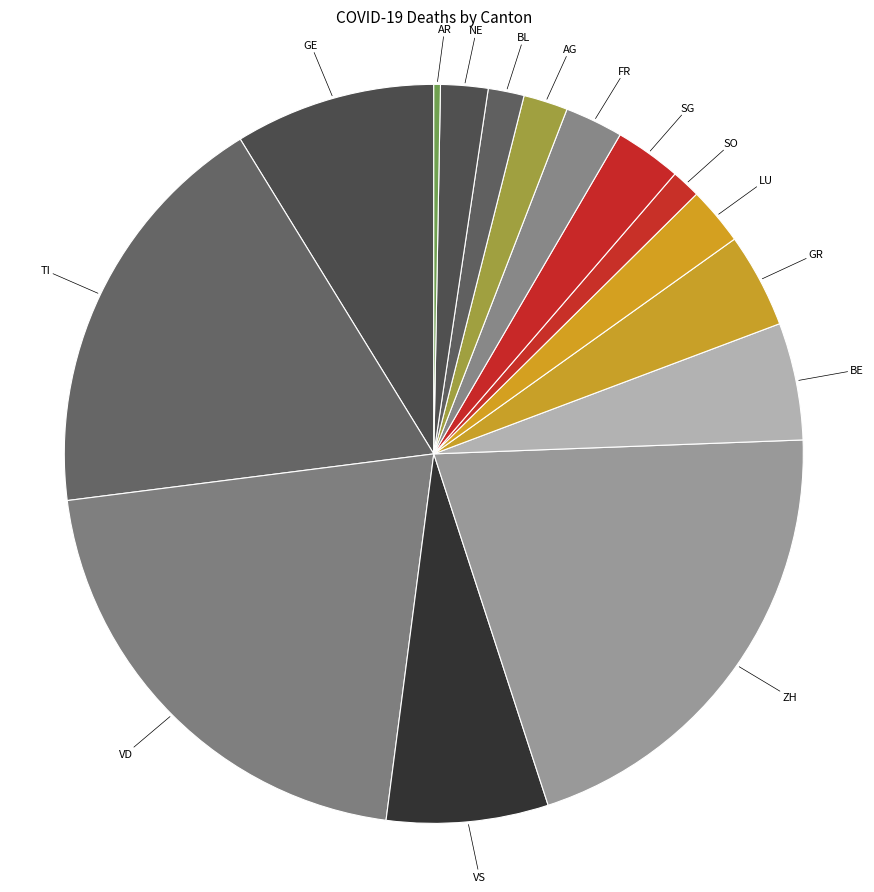

Is the sum of BE and AR greater than half?

No